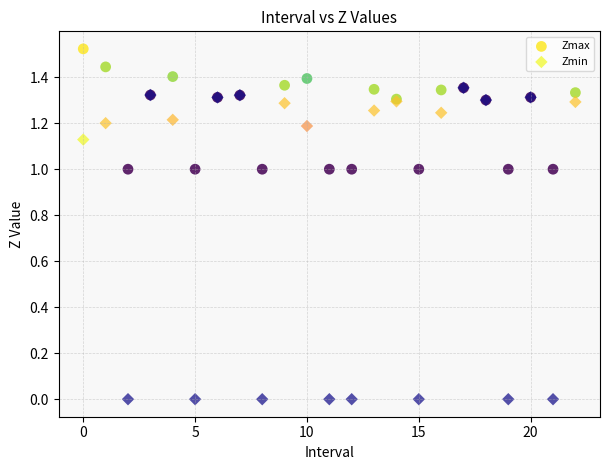

What are all the series names shown in the legend?

Zmax, Zmin